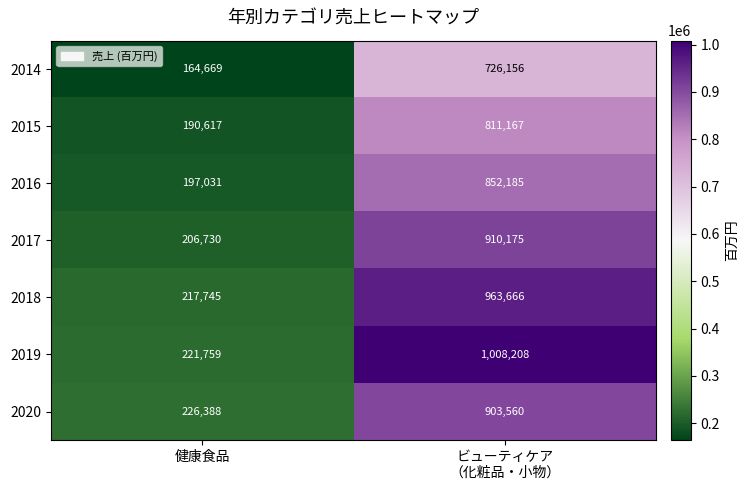

List the series in order of their peak value, highest first.

2019, 2018, 2017, 2020, 2016, 2015, 2014